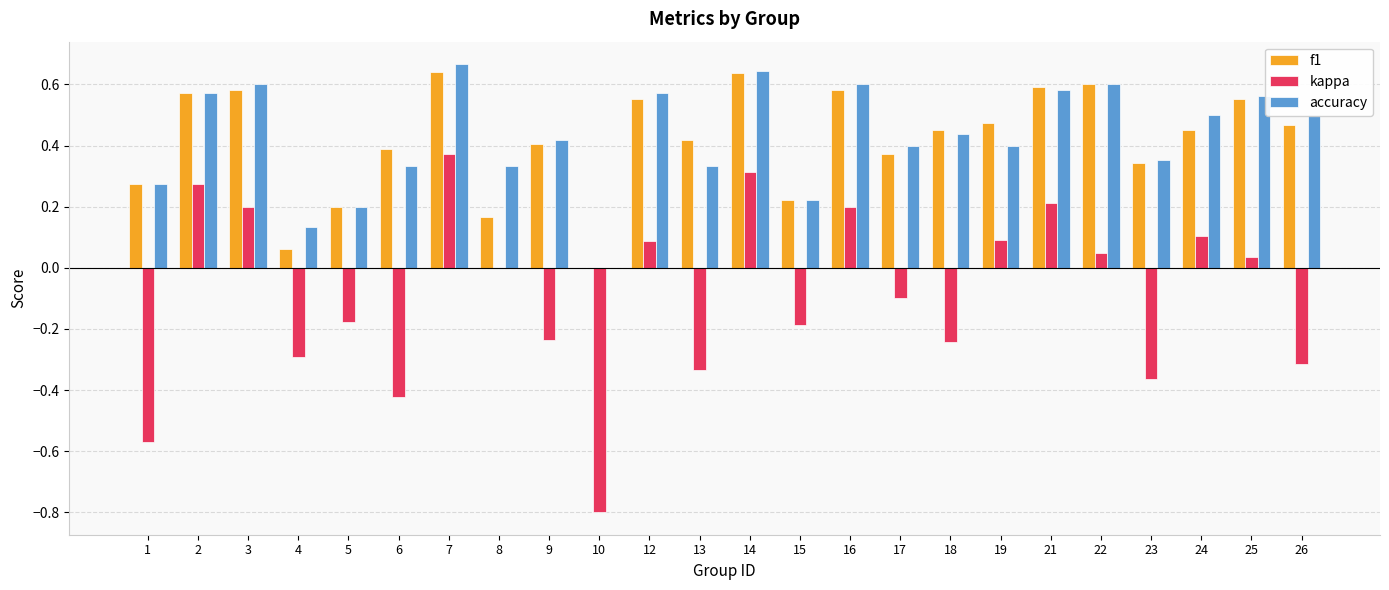

What is the sum of all kappa values?

-2.1